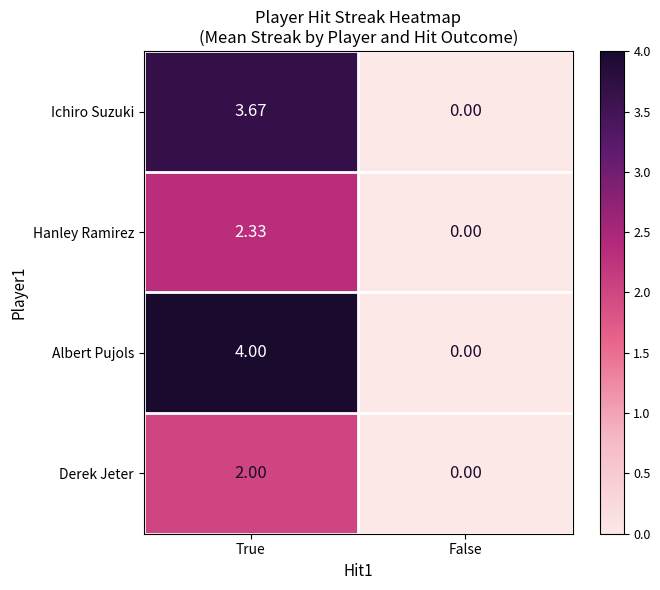

Which series has the largest total across all categories?

Albert Pujols